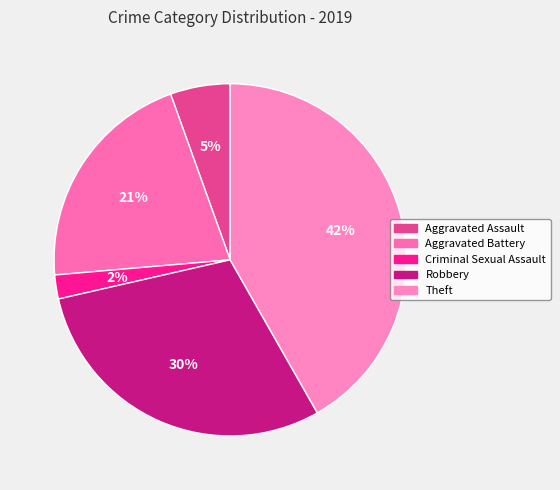

What percentage is the Aggravated Assault slice, to the nearest percent?

5%